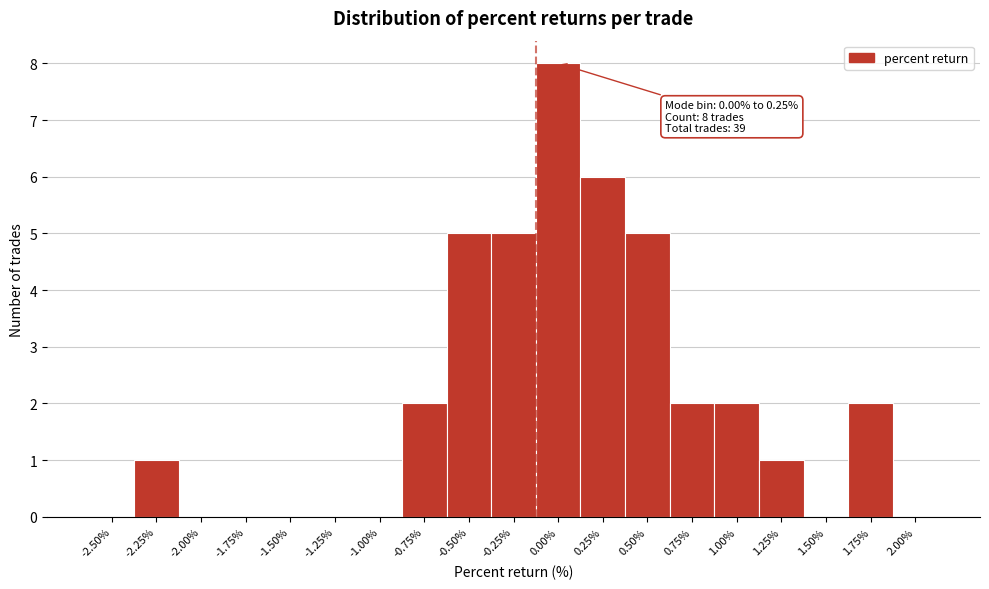

Reading left to right, what are all the values shown in this chart?

-2.50%=0	-2.25%=1	-2.00%=0	-1.75%=0	-1.50%=0	-1.25%=0	-1.00%=0	-0.75%=2	-0.50%=5	-0.25%=5	0.00%=8	0.25%=6	0.50%=5	0.75%=2	1.00%=2	1.25%=1	1.50%=0	1.75%=2	2.00%=0